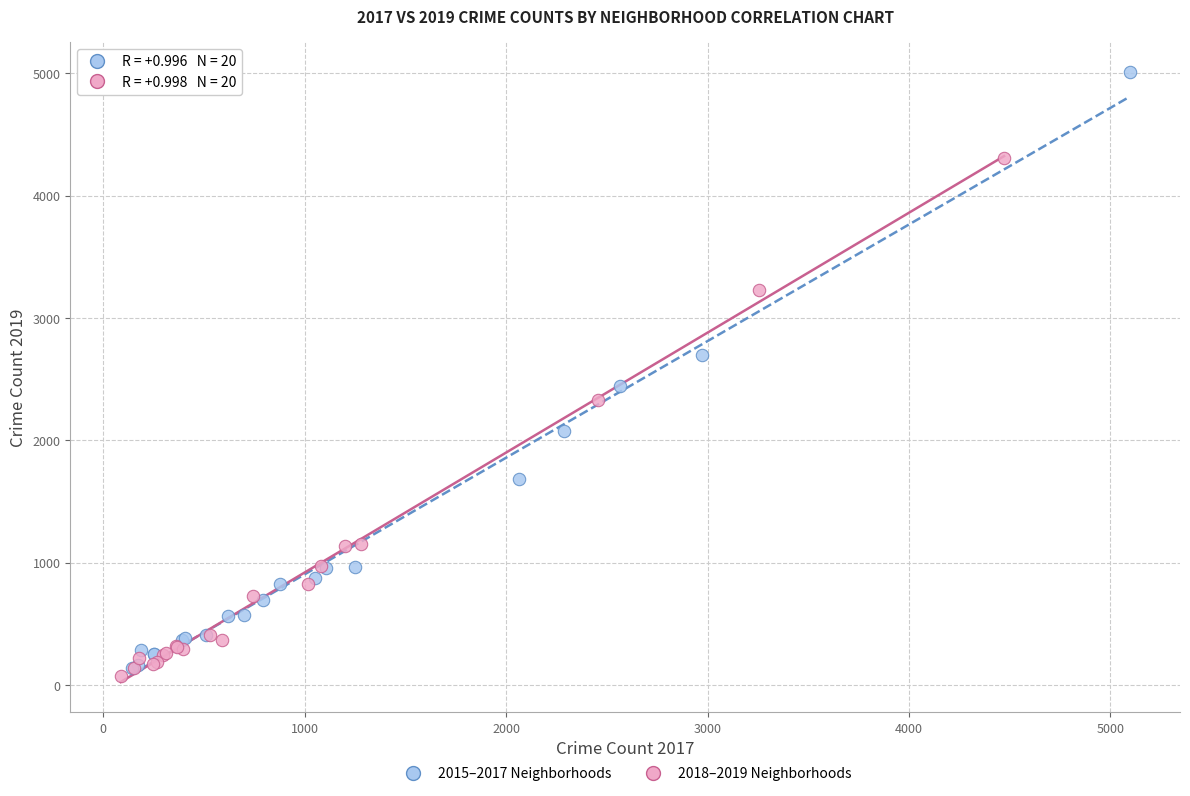

Which series reaches the maximum Y coordinate?

2015–2017 Neighborhoods